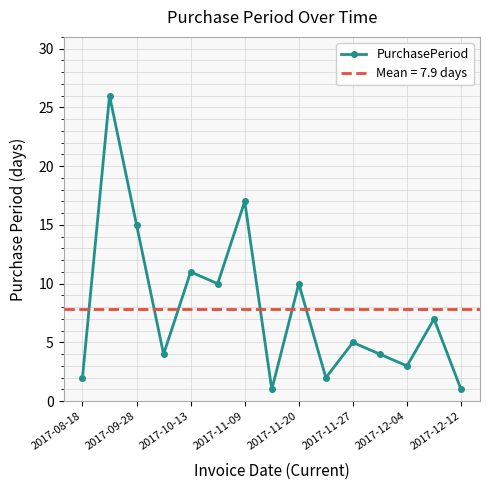

The value of PurchasePeriod at 2017-11-20 is 14. True or false?

False